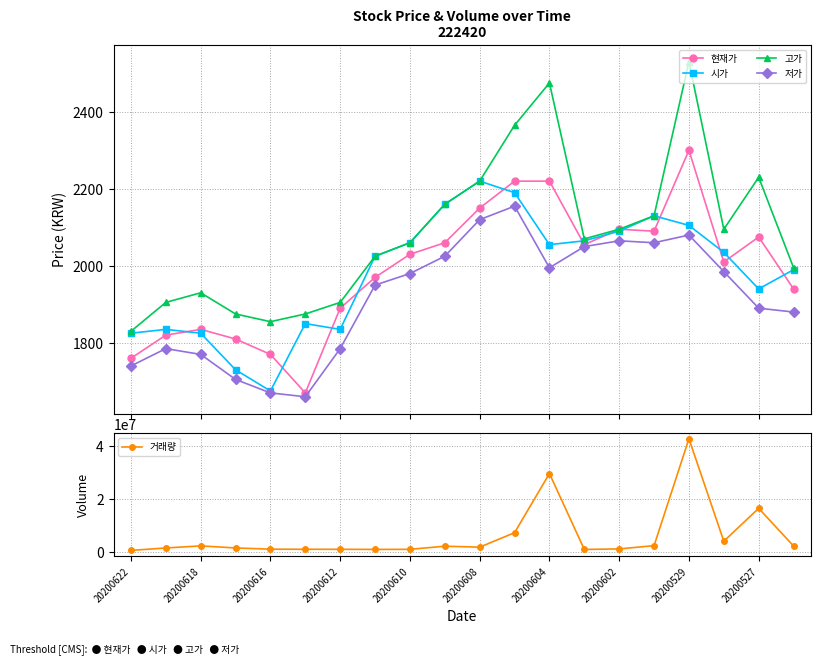

Reading right to left, what are all the values shown in this chart?

현재가: 1940	2075	2010	2300	2090	2095	2055	2220	2220	2150	2060	2030	1970	1890	1670	1770	1810	1835	1820	1760
시가: 1990	1940	2035	2105	2130	2090	2065	2055	2190	2220	2160	2060	2025	1835	1850	1675	1730	1825	1835	1825
고가: 1995	2230	2095	2530	2130	2095	2070	2475	2365	2220	2160	2060	2025	1905	1875	1855	1875	1930	1905	1830
저가: 1880	1890	1985	2080	2060	2065	2050	1995	2155	2120	2025	1980	1950	1785	1660	1670	1705	1770	1785	1740
거래량: 2127887	16430048	3958181	42821277	2271464	1041867	834416	29621343	7193107	1710509	2064262	881607	854983	893706	902328	945784	1404742	2179931	1400148	468925